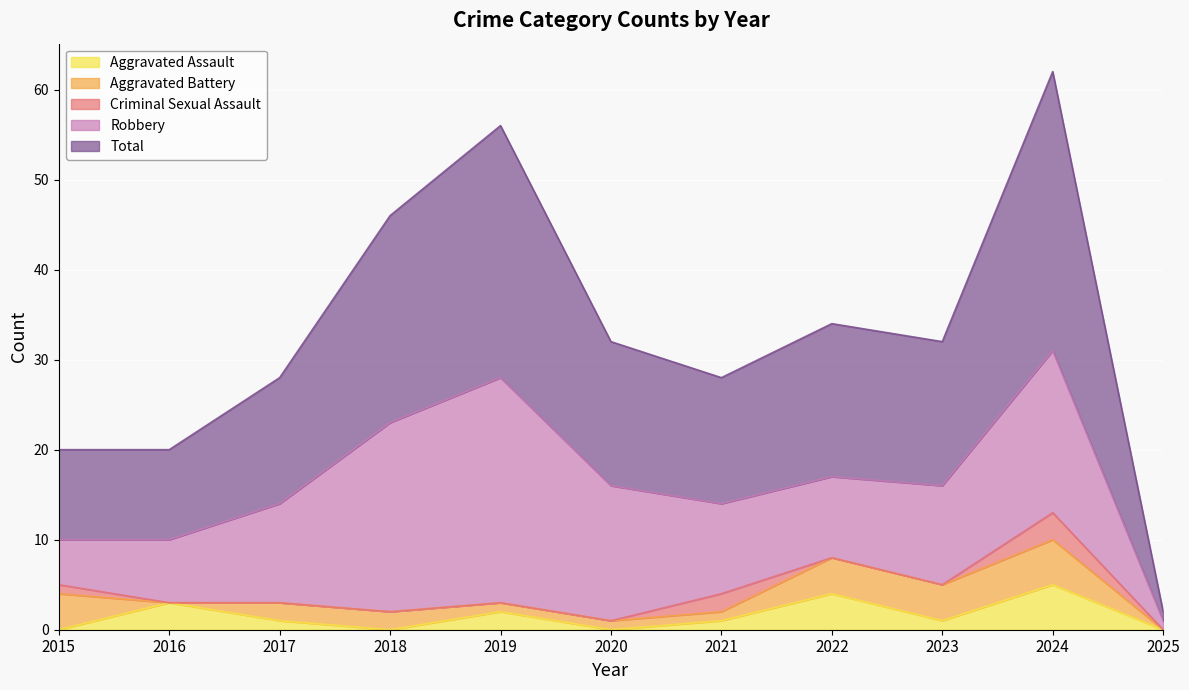

True or false: Aggravated Assault has a value of 2 at 2019.

True